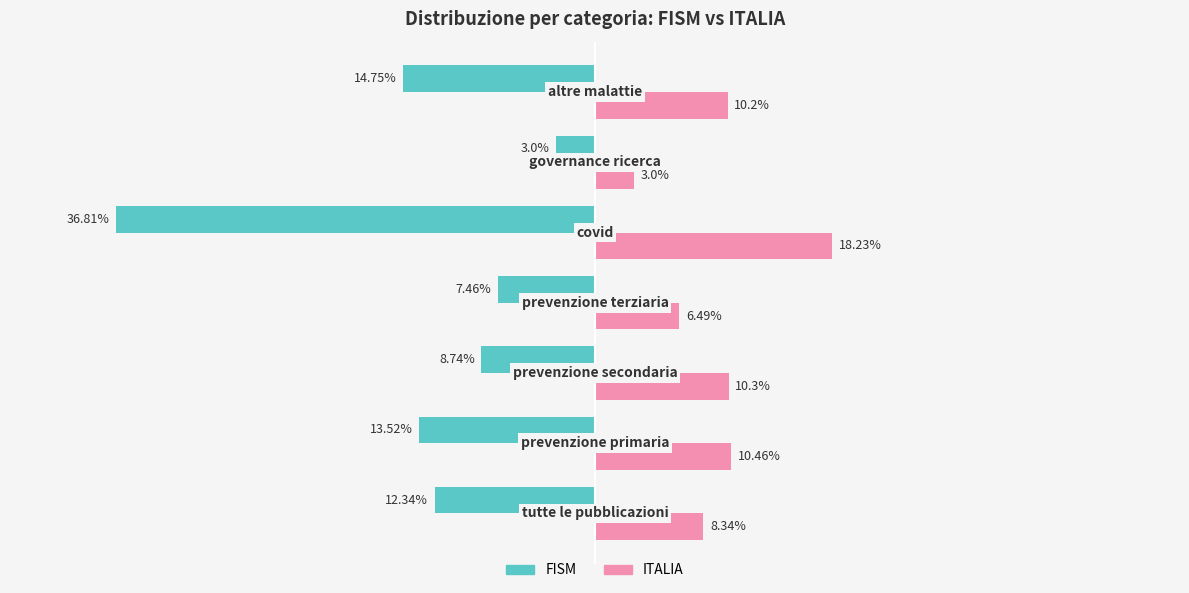

Which series has the widest spread of values?

FISM